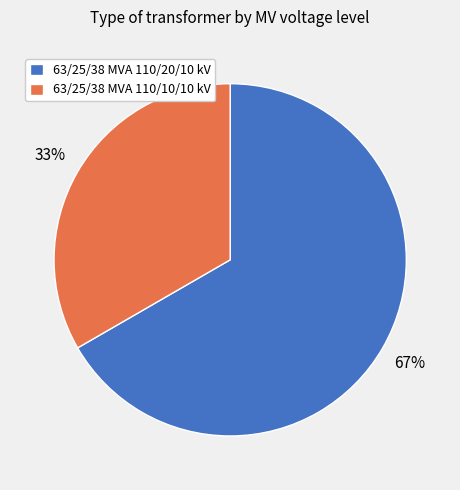

What percentage is the 63/25/38 MVA 110/10/10 kV slice, to the nearest percent?

33%